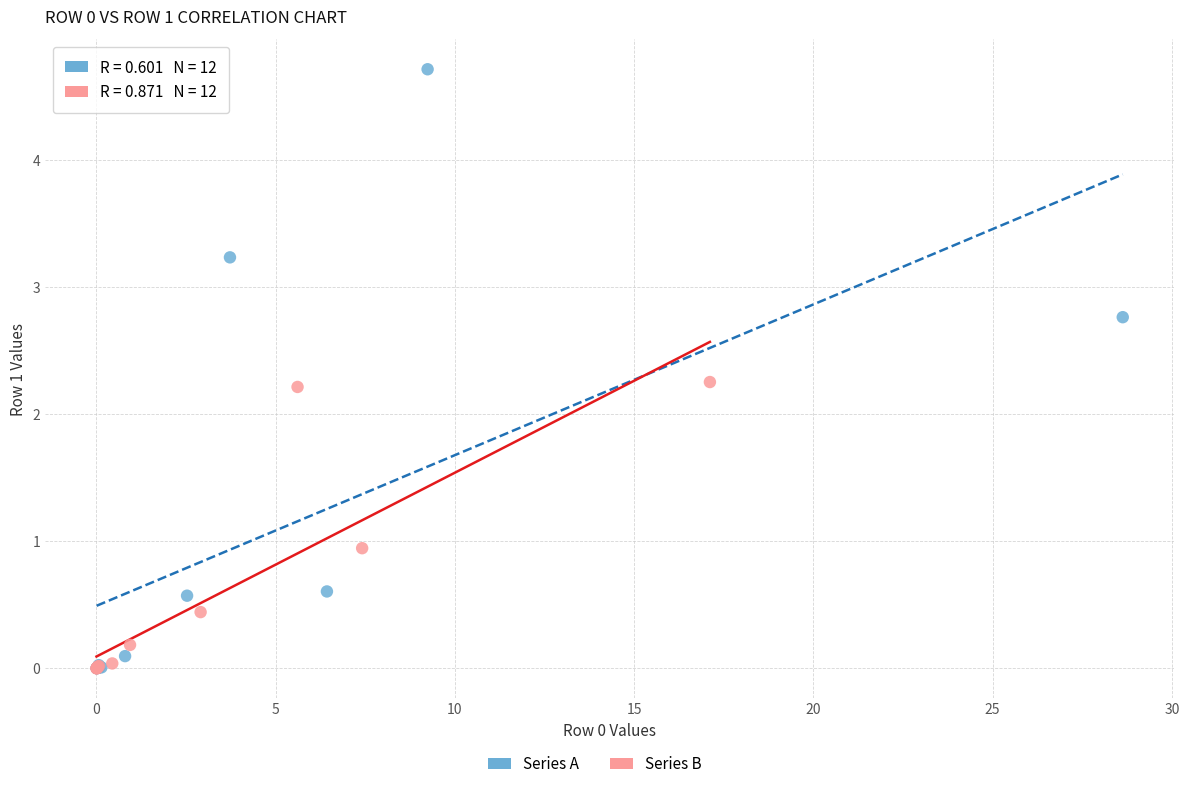

Which series has the largest Y range (max minus min)?

Series A